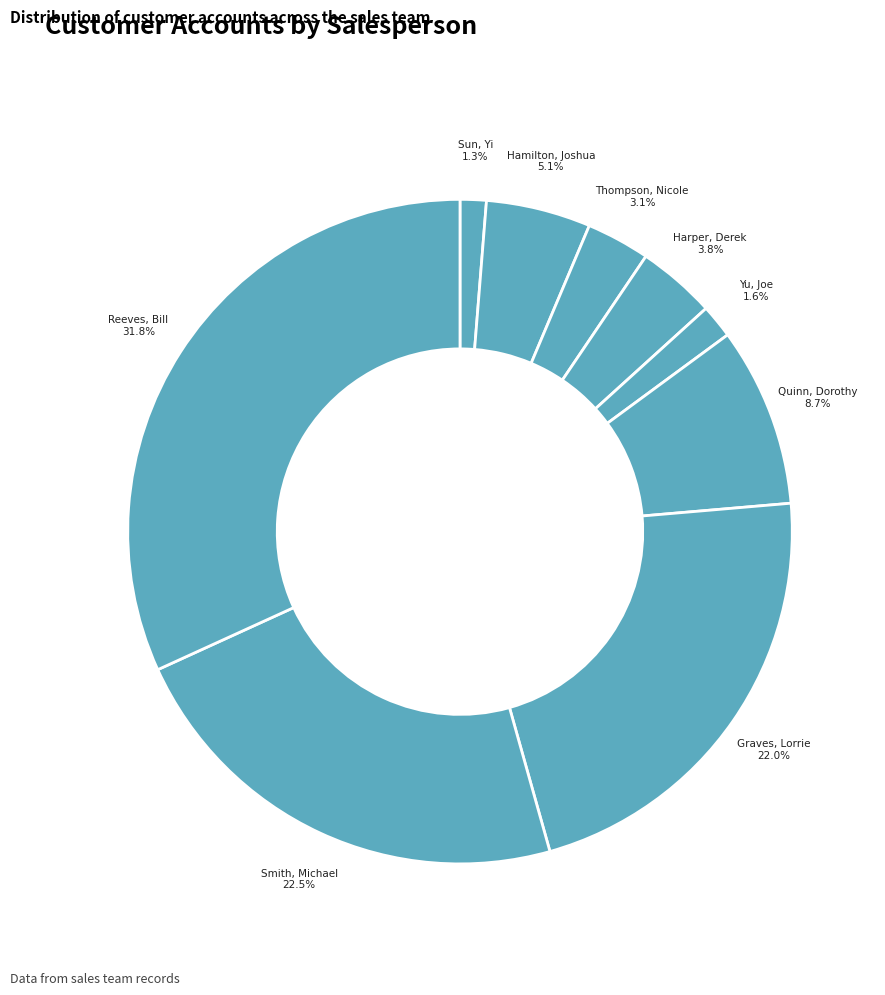

The Graves, Lorrie slice represents 22% of the pie. True or false?

True